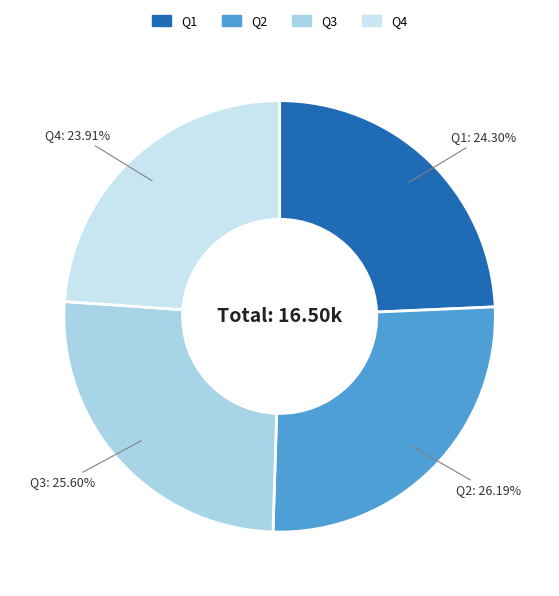

How many slices are in this pie chart?

4